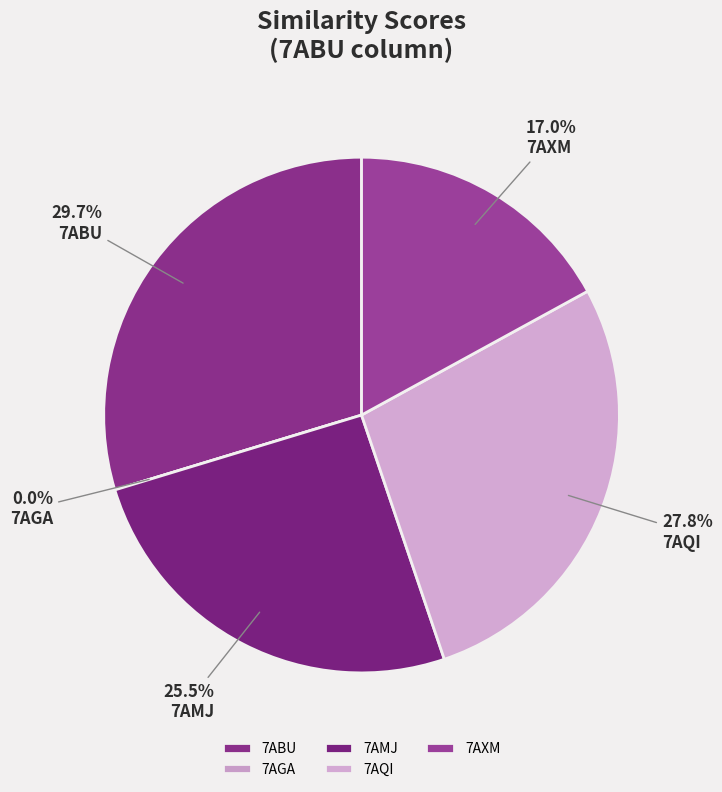

The 7AGA slice represents 0% of the pie. True or false?

True